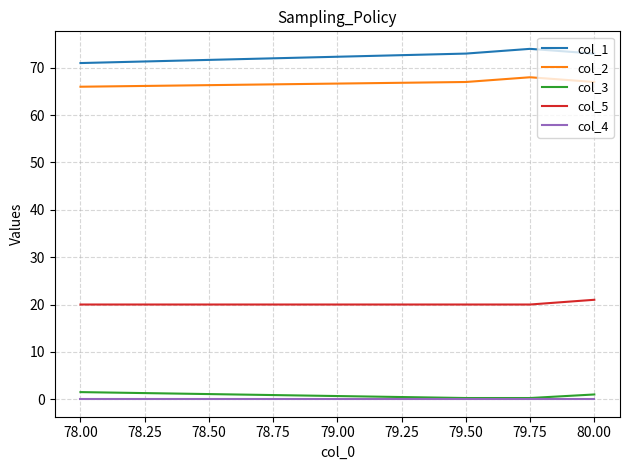

True or false: col_2 and col_3 cross at least once.

False